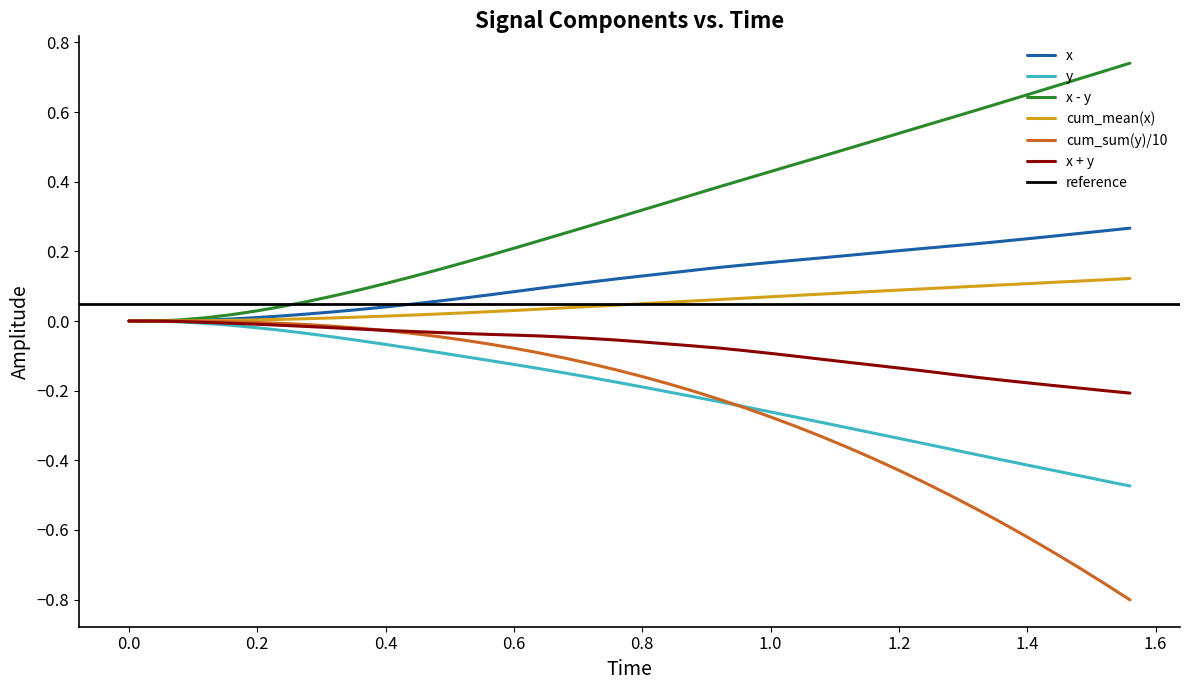

The y series shows -0.7 at 1.4. True or false?

False